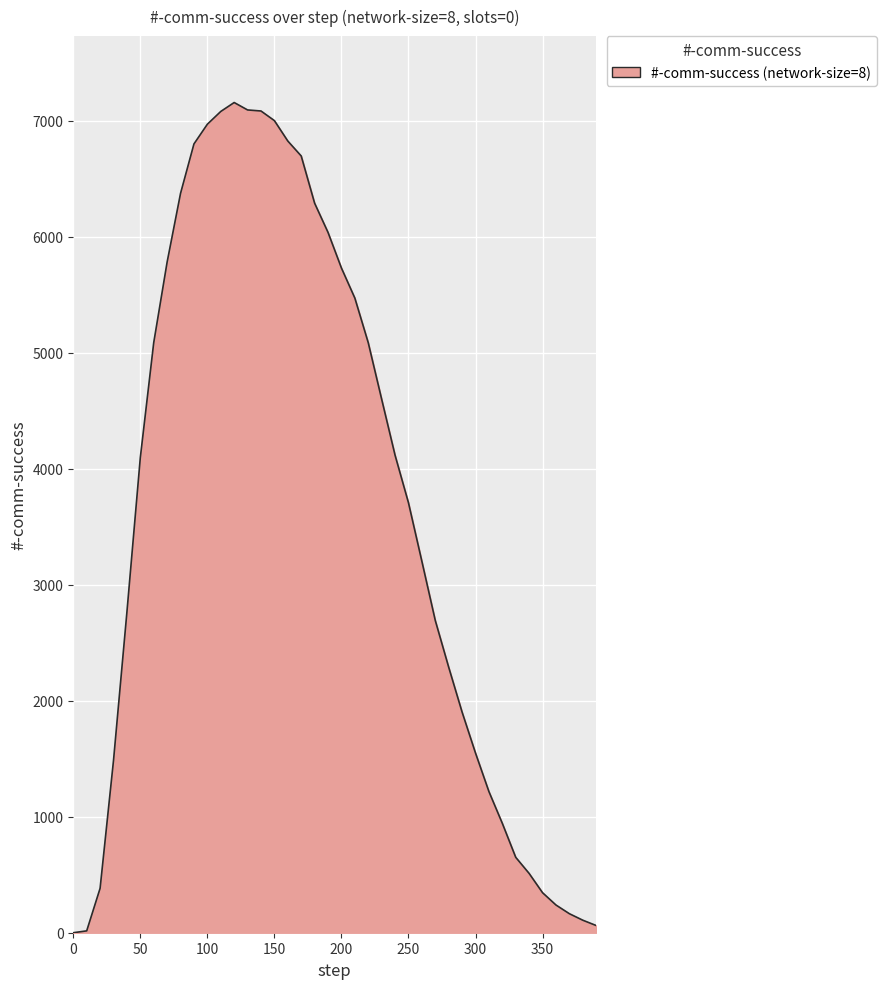

What is the maximum value shown in the chart?

7158